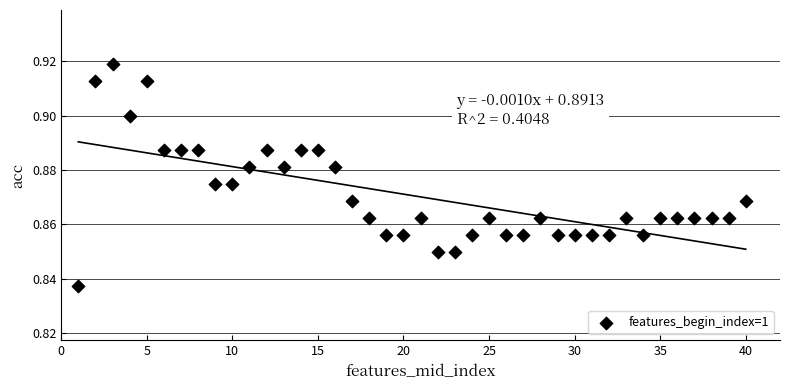

What is the range of X values (max minus min)?

39.0